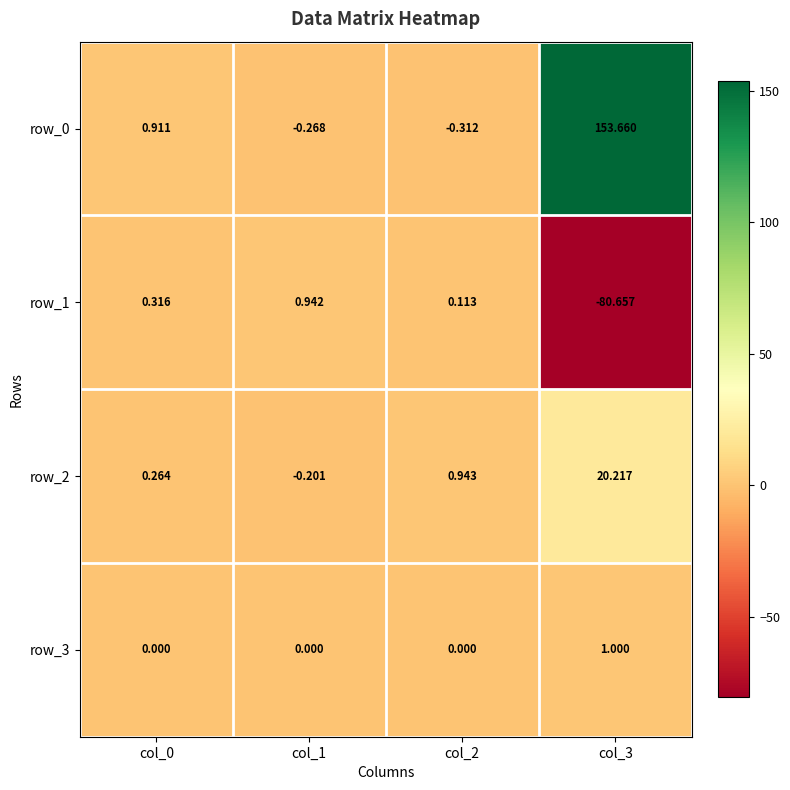

How many values in row_0 are above zero?

2